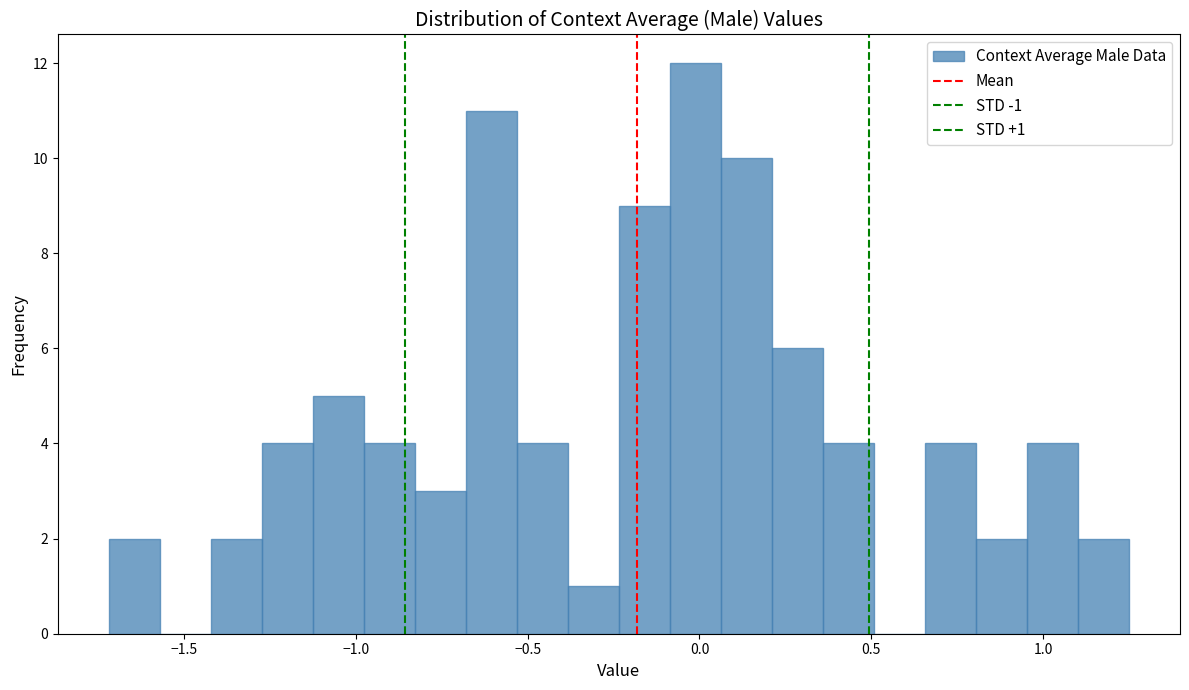

Read against the x-axis, roughly where is the centre of the tallest bar?

0.00